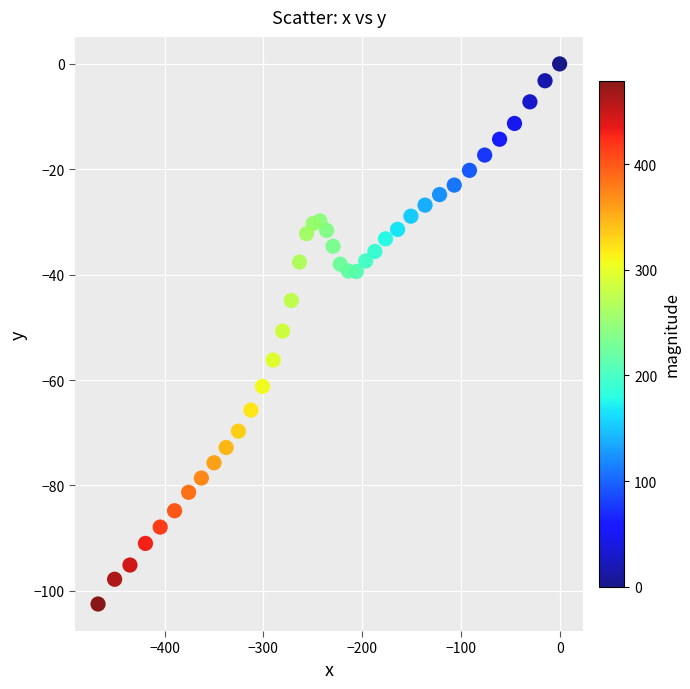

What is the range of X values (max minus min)?

467.4